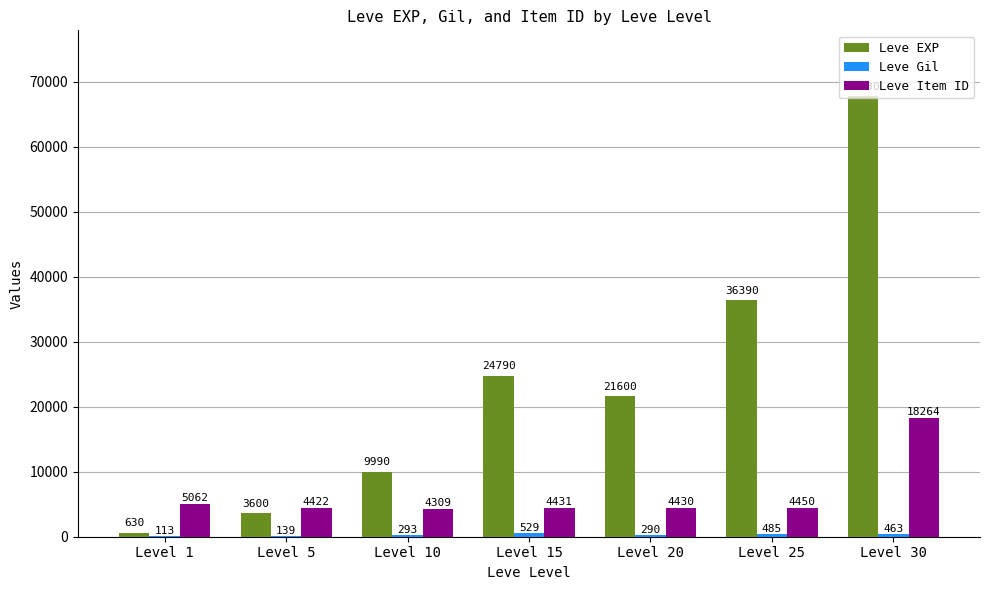

At which label does Leve Item ID reach its peak?

Level 30